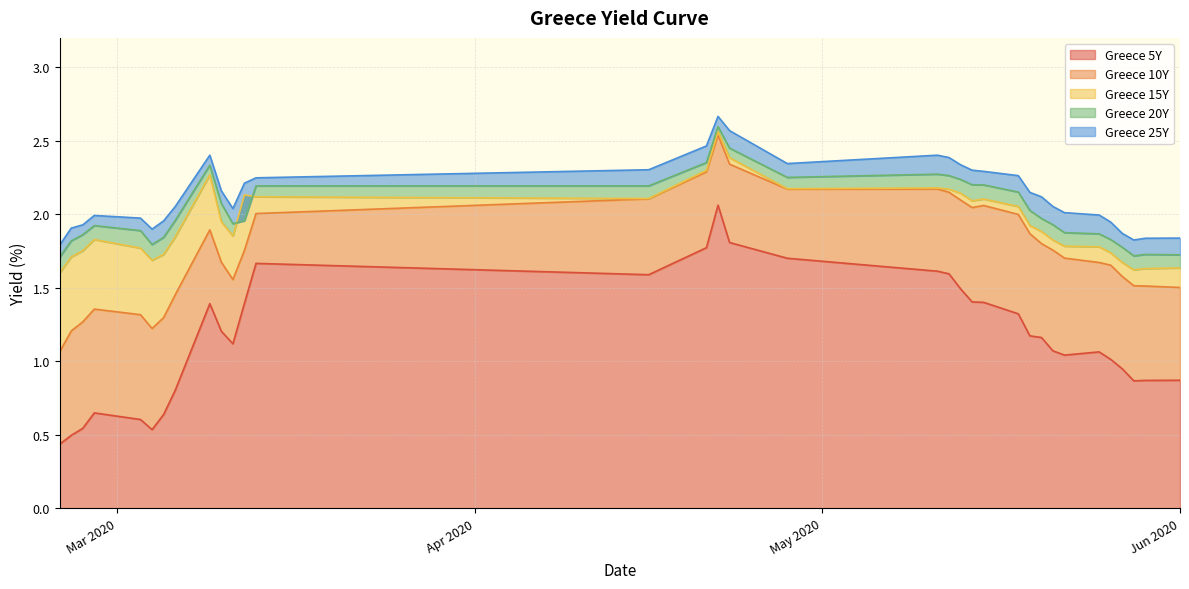

What is the average value of the Greece 25Y series?

2.1